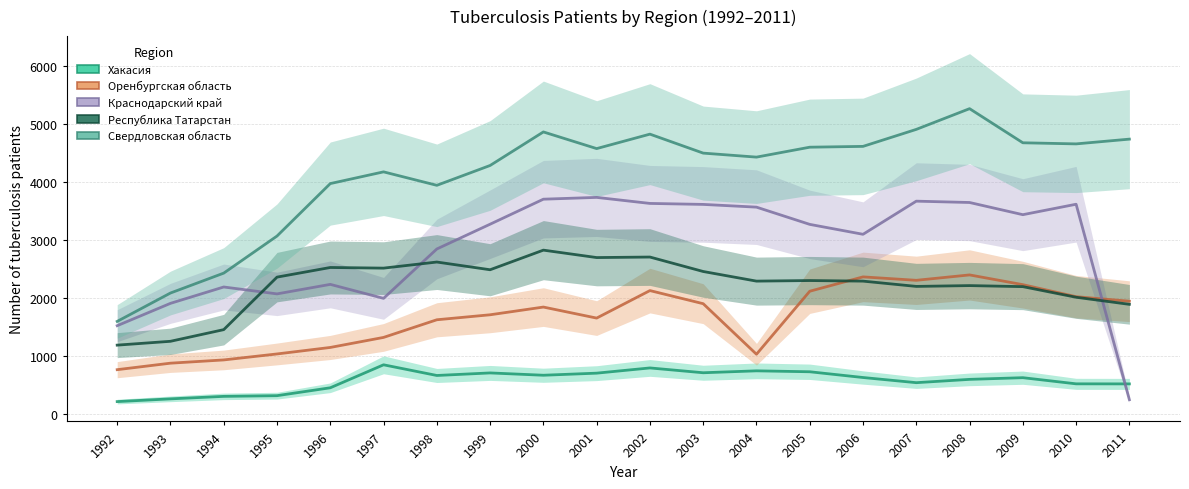

What is the greatest value displayed?

5270